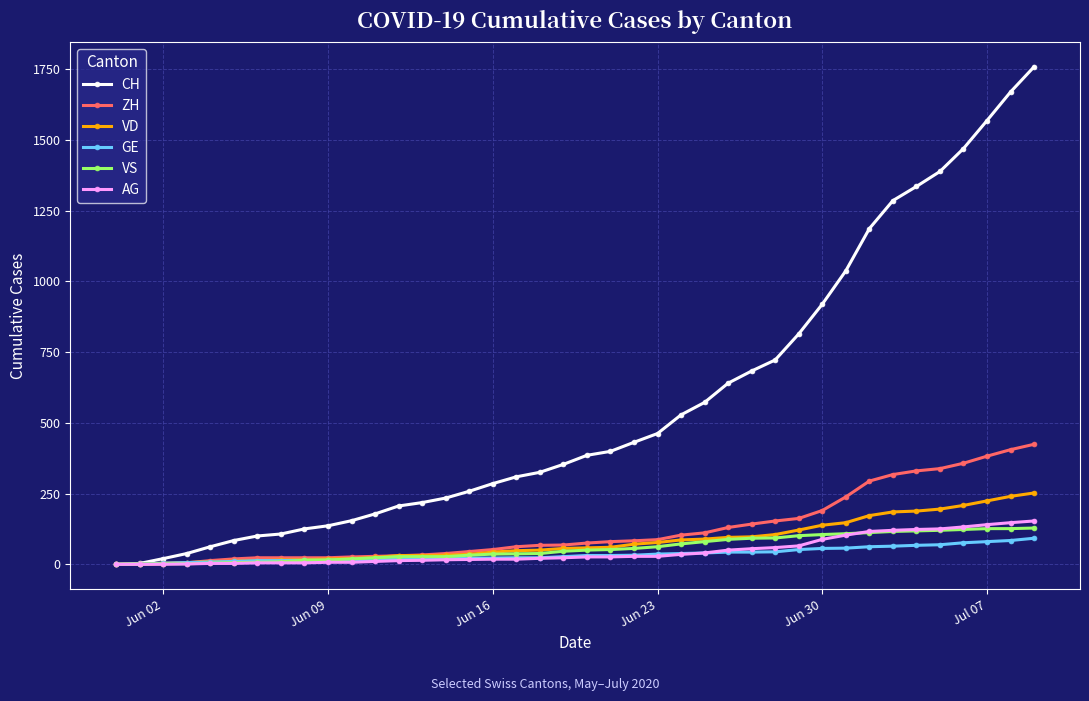

Reading left to right, extract all data points from this chart.

CH: 0	3	20	38	62	84	100	107	125	136	154	178	206	218	234	258	285	309	325	353	385	399	431	462	528	572	640	683	722	814	919	1037	1186	1285	1335	1388	1469	1568	1669	1758
ZH: 0	0	2	5	13	19	23	23	23	23	26	28	30	33	38	45	52	62	67	68	75	80	83	87	103	111	130	142	153	162	190	238	294	317	330	338	357	382	405	424
VD: 0	0	4	6	9	11	13	15	16	19	20	24	31	31	32	35	43	48	50	56	58	60	71	77	86	89	95	97	105	121	138	147	172	185	188	195	208	224	240	252
GE: 0	1	4	6	8	10	13	13	14	14	16	16	20	20	20	22	22	23	23	27	31	31	32	36	38	40	43	43	44	52	56	57	62	64	67	69	76	80	84	92
VS: 0	1	2	2	4	6	7	9	14	15	19	23	27	27	27	32	36	37	38	46	50	52	56	62	72	80	88	92	93	101	105	108	112	116	118	120	123	126	126	128
AG: 0	0	0	1	3	3	5	5	5	7	7	10	13	14	16	17	18	18	21	23	26	26	28	28	35	40	50	55	59	65	88	103	116	120	123	125	132	140	147	153